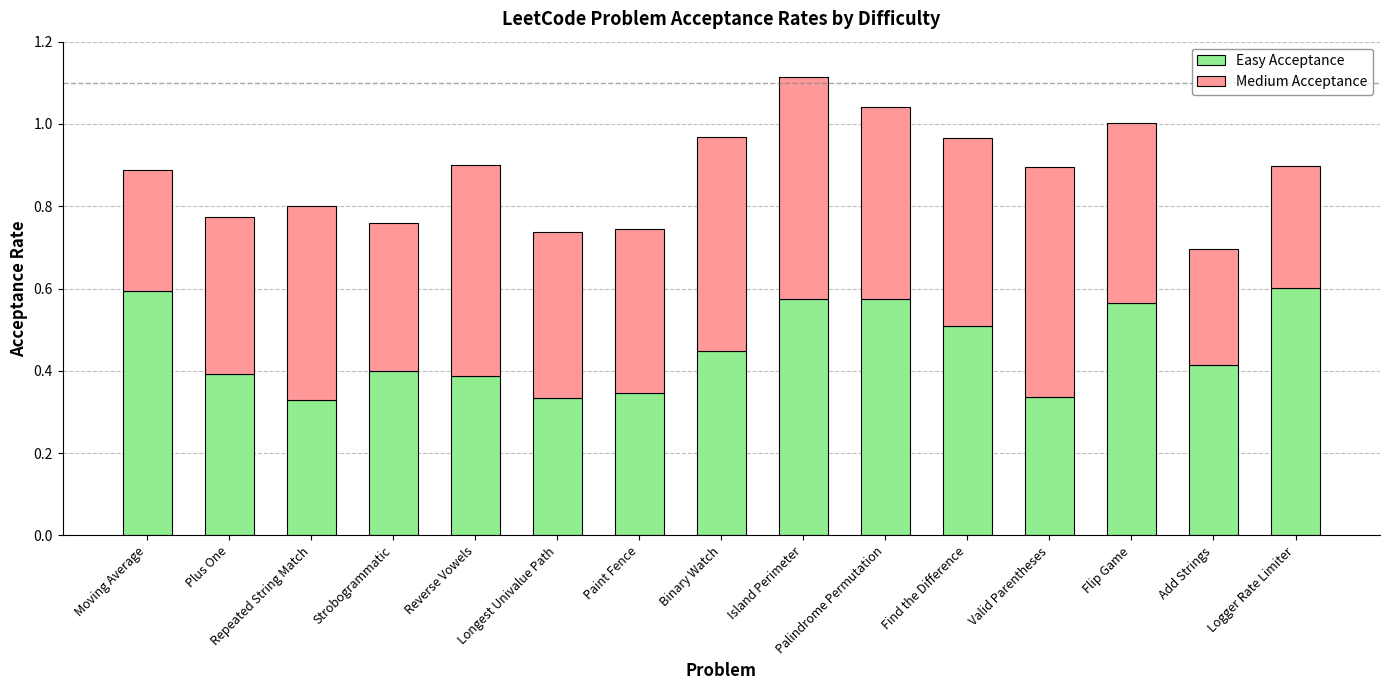

Is it true that Easy Acceptance equals 0.4 at Reverse Vowels?

True